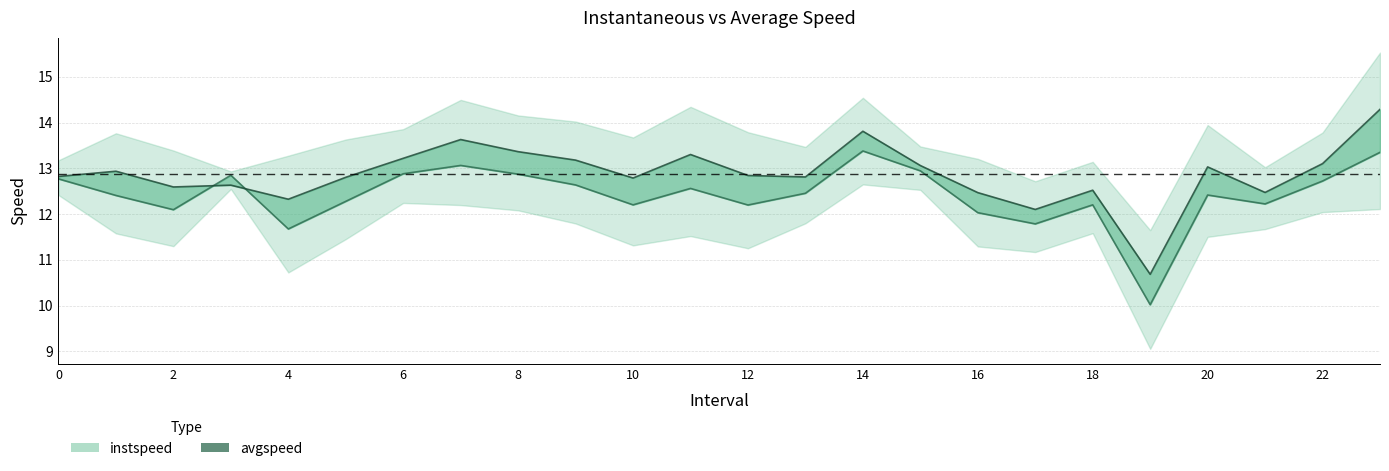

Which series ends up on top after the final intersection of instspeed and avgspeed?

avgspeed